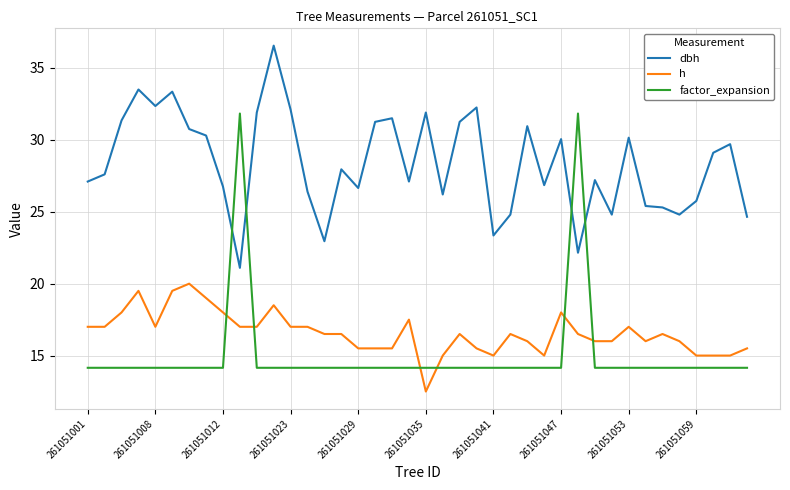

Which series has the largest total across all categories?

dbh